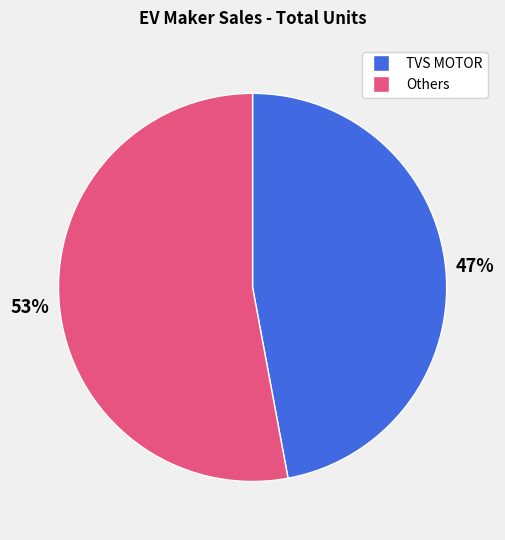

Is there a majority slice in this chart?

Yes